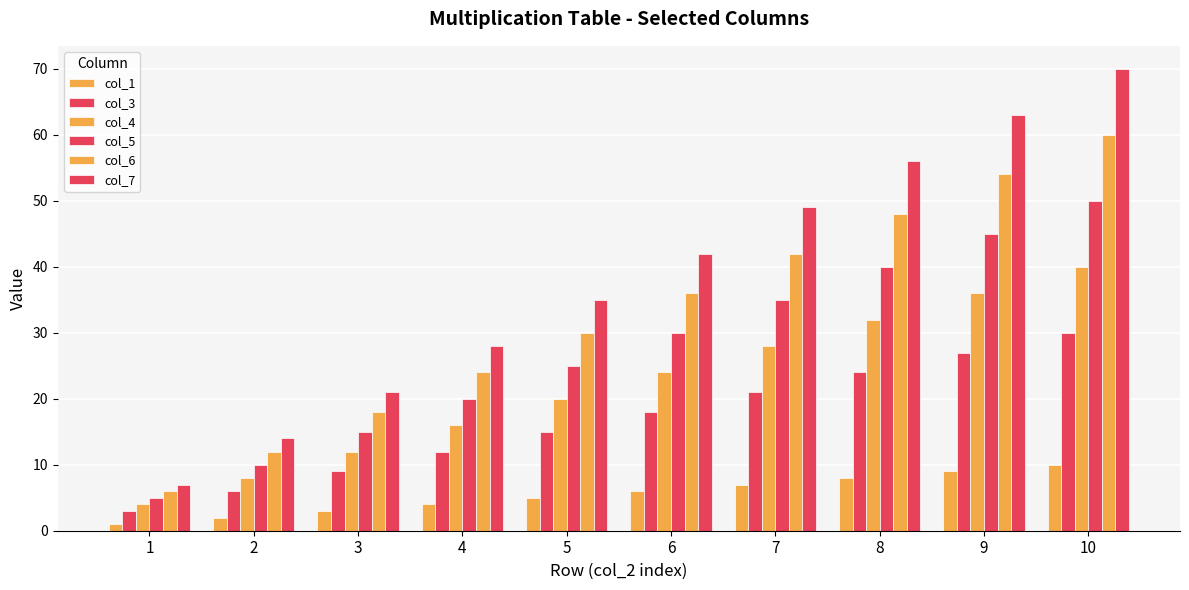

What is the sum of all col_4 values?

220